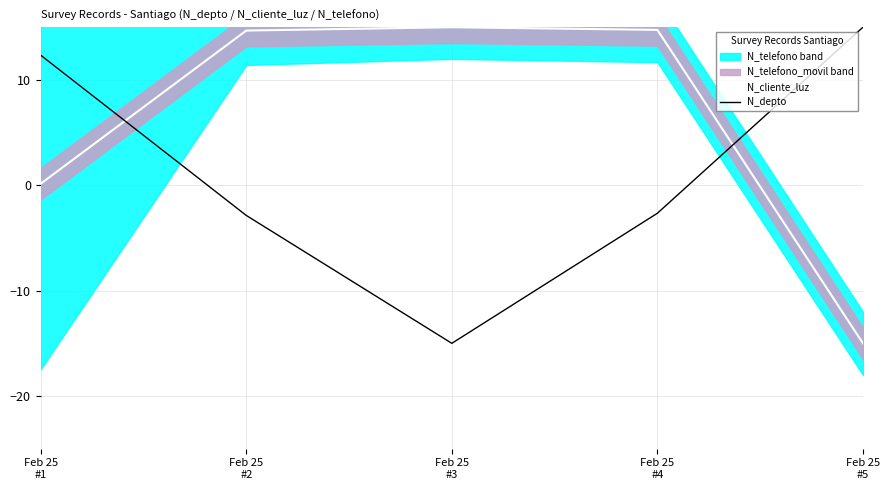

At which category does N_cliente_luz reach its first local peak?

Feb 25
#3